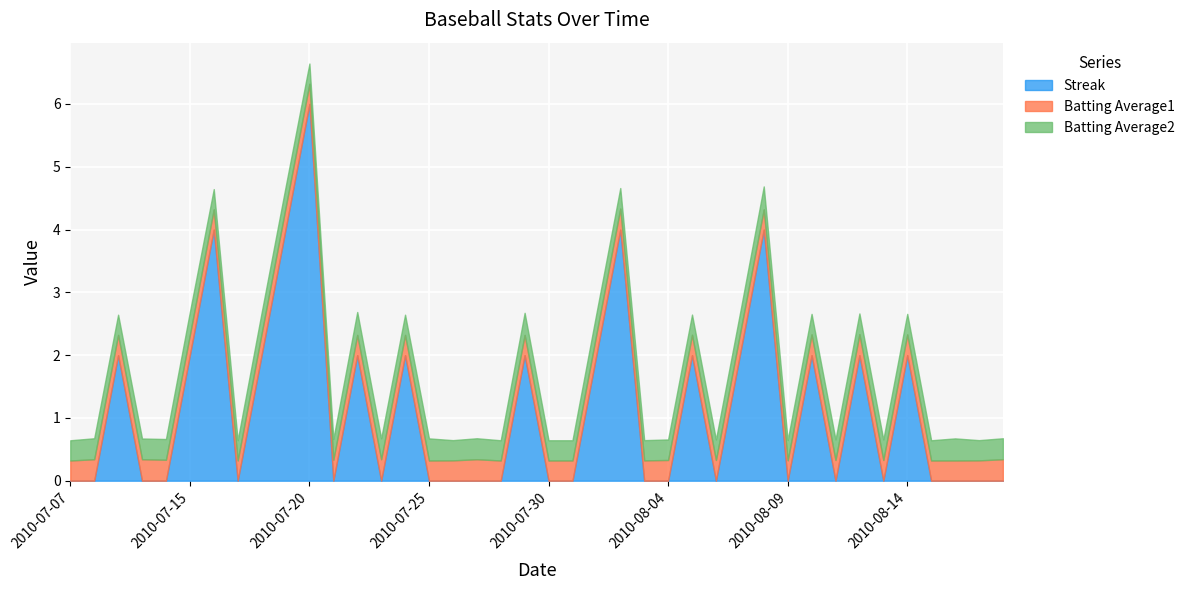

Reading left to right, transcribe all the data shown in this chart.

Streak: 2010-07-07=0.0	2010-07-08=0.0	2010-07-09=2.0	2010-07-10=0.0	2010-07-11=0.0	2010-07-15=2.0	2010-07-16=4.0	2010-07-17=0.0	2010-07-18=2.0	2010-07-19=4.0	2010-07-20=6.0	2010-07-21=0.0	2010-07-22=2.0	2010-07-23=0.0	2010-07-24=2.0	2010-07-25=0.0	2010-07-26=0.0	2010-07-27=0.0	2010-07-28=0.0	2010-07-29=2.0	2010-07-30=0.0	2010-07-31=0.0	2010-08-01=2.0	2010-08-02=4.0	2010-08-03=0.0	2010-08-04=0.0	2010-08-05=2.0	2010-08-06=0.0	2010-08-07=2.0	2010-08-08=4.0	2010-08-09=0.0	2010-08-10=2.0	2010-08-11=0.0	2010-08-12=2.0	2010-08-13=0.0	2010-08-14=2.0	2010-08-15=0.0	2010-08-16=0.0	2010-08-17=0.0	2010-08-18=0.0
Batting Average1: 2010-07-07=0.3	2010-07-08=0.3	2010-07-09=0.3	2010-07-10=0.3	2010-07-11=0.3	2010-07-15=0.3	2010-07-16=0.3	2010-07-17=0.3	2010-07-18=0.3	2010-07-19=0.3	2010-07-20=0.3	2010-07-21=0.3	2010-07-22=0.3	2010-07-23=0.3	2010-07-24=0.3	2010-07-25=0.3	2010-07-26=0.3	2010-07-27=0.3	2010-07-28=0.3	2010-07-29=0.3	2010-07-30=0.3	2010-07-31=0.3	2010-08-01=0.3	2010-08-02=0.3	2010-08-03=0.3	2010-08-04=0.3	2010-08-05=0.3	2010-08-06=0.3	2010-08-07=0.3	2010-08-08=0.3	2010-08-09=0.3	2010-08-10=0.3	2010-08-11=0.3	2010-08-12=0.3	2010-08-13=0.3	2010-08-14=0.3	2010-08-15=0.3	2010-08-16=0.3	2010-08-17=0.3	2010-08-18=0.3
Batting Average2: 2010-07-07=0.3	2010-07-08=0.3	2010-07-09=0.3	2010-07-10=0.3	2010-07-11=0.3	2010-07-15=0.4	2010-07-16=0.3	2010-07-17=0.3	2010-07-18=0.3	2010-07-19=0.3	2010-07-20=0.3	2010-07-21=0.3	2010-07-22=0.4	2010-07-23=0.3	2010-07-24=0.3	2010-07-25=0.4	2010-07-26=0.3	2010-07-27=0.3	2010-07-28=0.3	2010-07-29=0.4	2010-07-30=0.3	2010-07-31=0.3	2010-08-01=0.3	2010-08-02=0.3	2010-08-03=0.3	2010-08-04=0.3	2010-08-05=0.3	2010-08-06=0.3	2010-08-07=0.3	2010-08-08=0.4	2010-08-09=0.3	2010-08-10=0.3	2010-08-11=0.3	2010-08-12=0.3	2010-08-13=0.3	2010-08-14=0.3	2010-08-15=0.3	2010-08-16=0.4	2010-08-17=0.3	2010-08-18=0.3